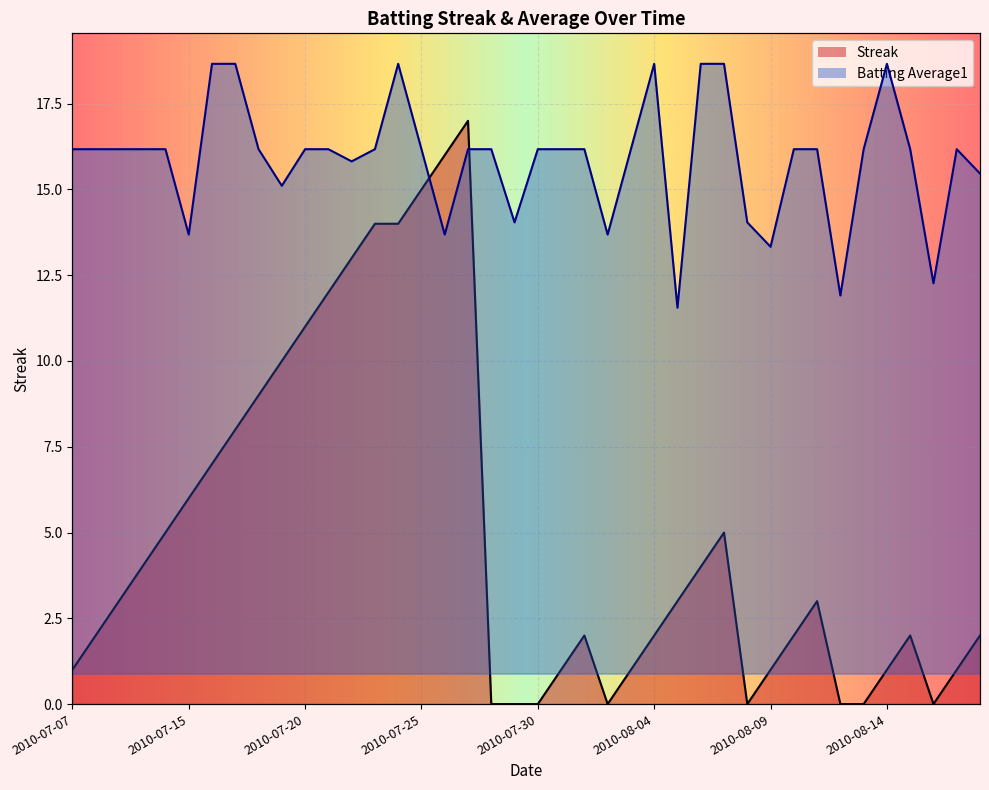

At how many categories does at least one series exceed 4?

40